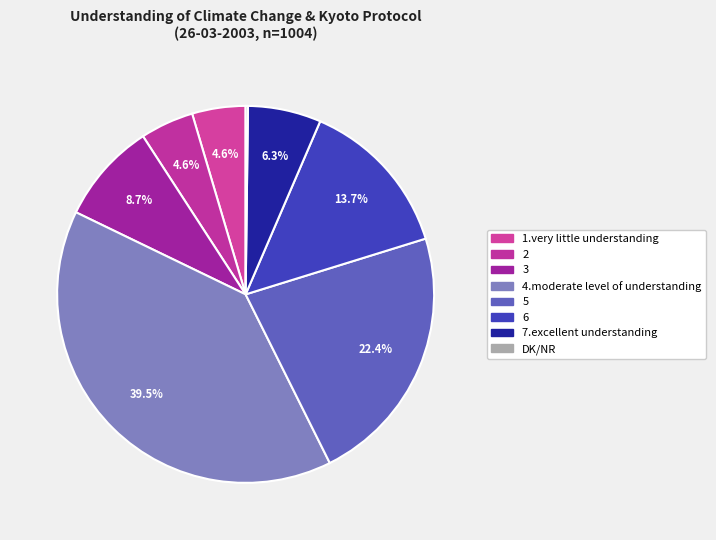

Does 2 represent more than half of the total?

No